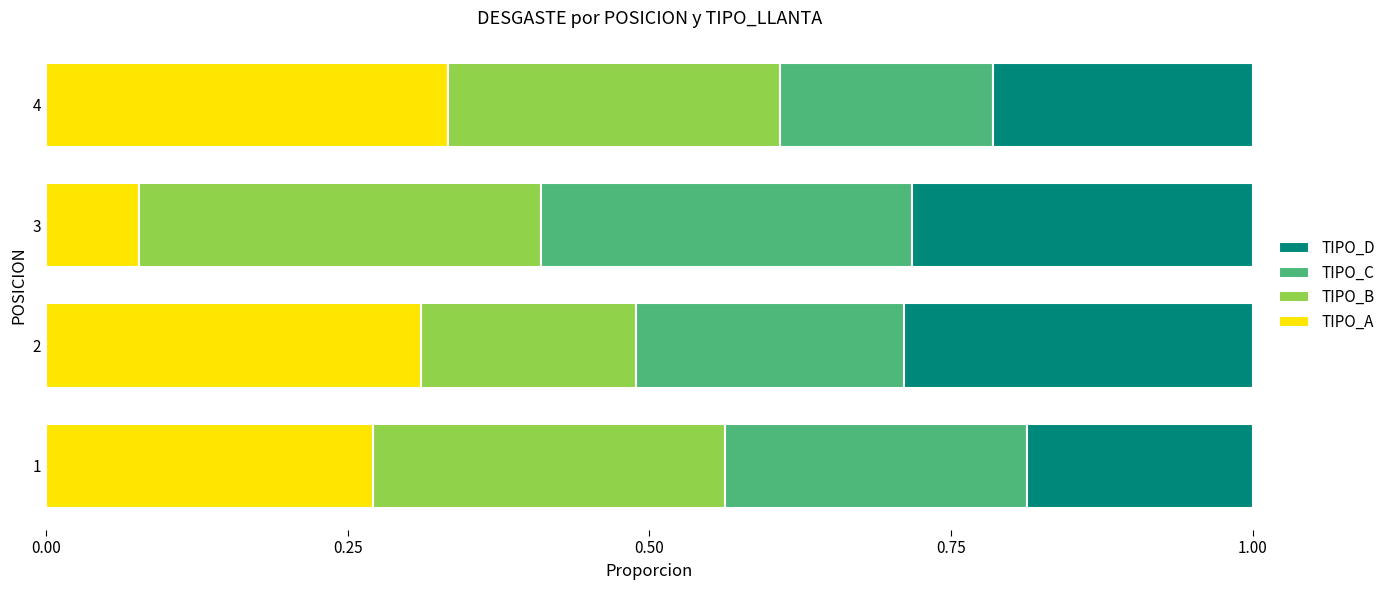

At which label does TIPO_A reach its minimum?

3